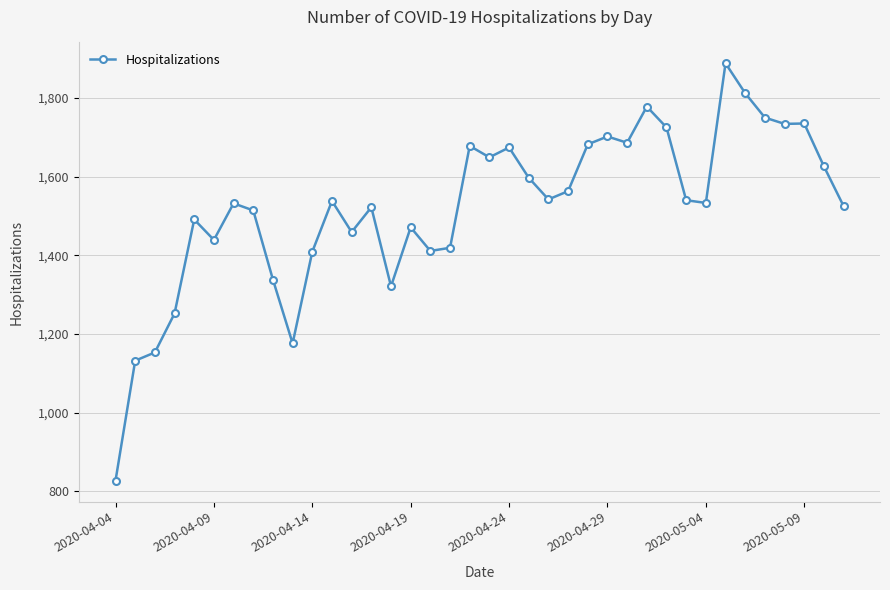

True or false: the data has more than 1 interior local peaks.

True